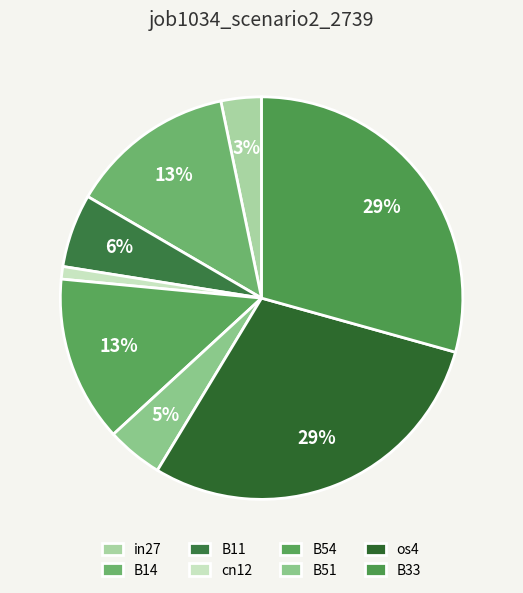

The in27 slice represents 10% of the pie. True or false?

False